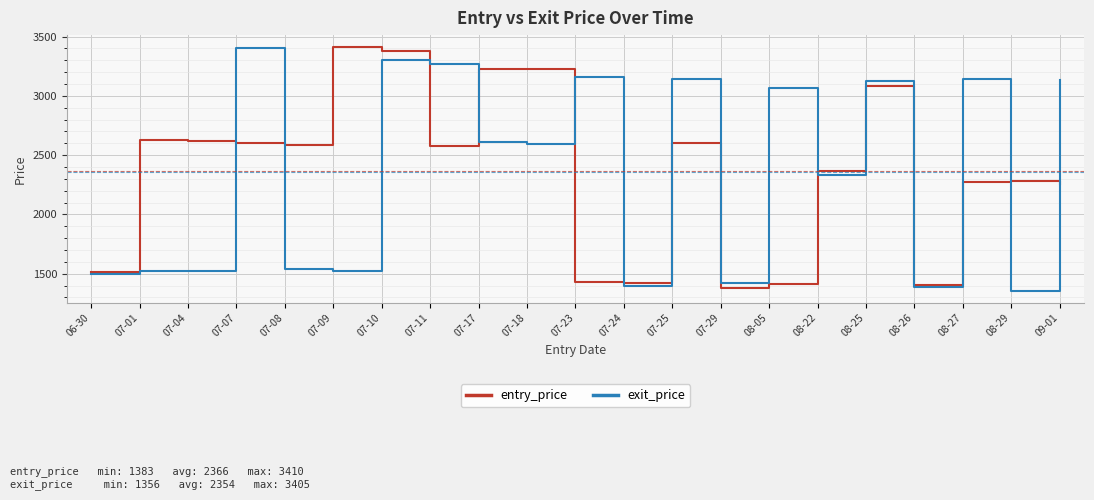

Is the value of exit_price at 09-01 greater than the value of entry_price at 08-26?

Yes